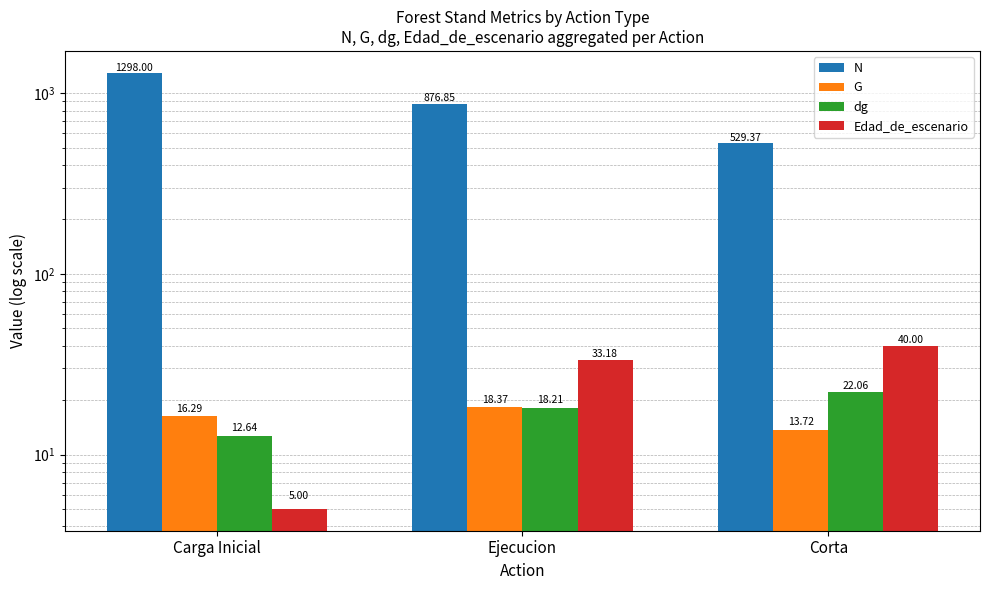

At which category does the chart reach its peak across all series?

Carga Inicial